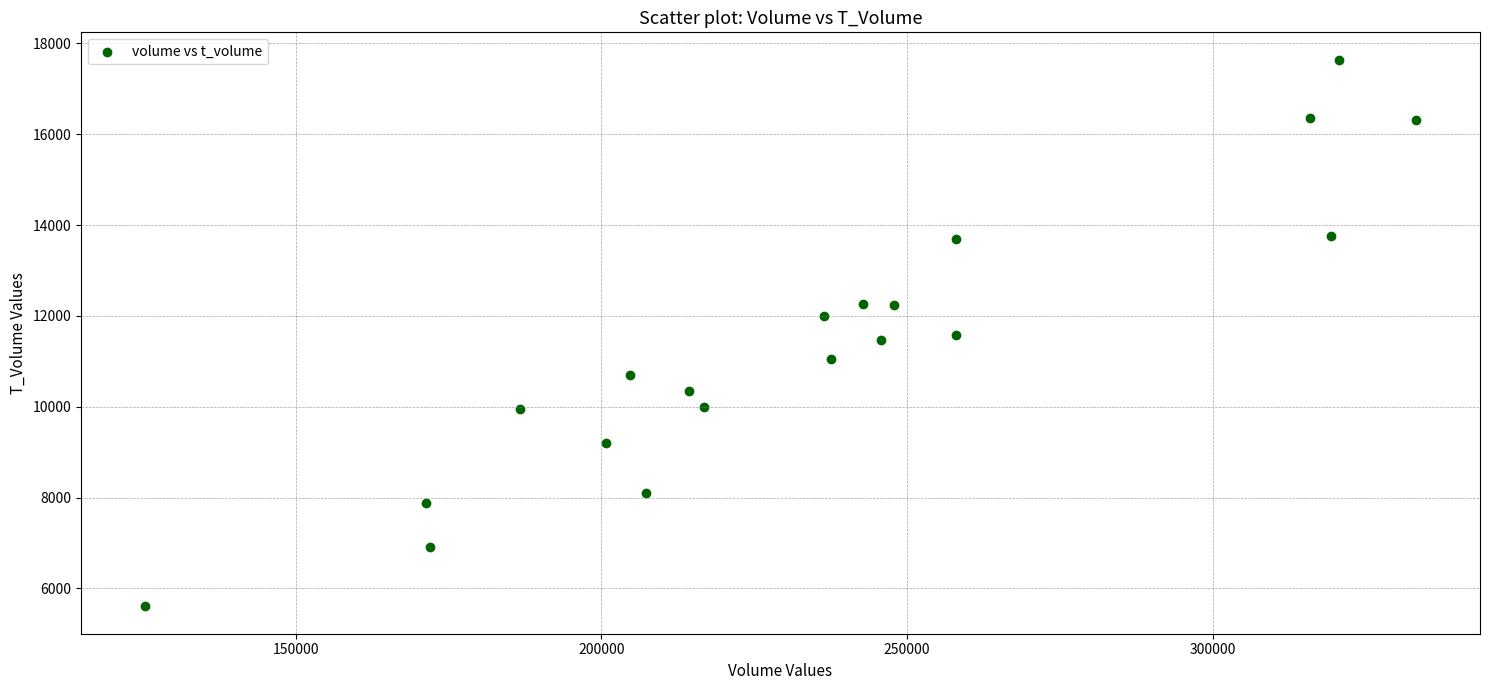

What is the range of Y values (max minus min)?

12036